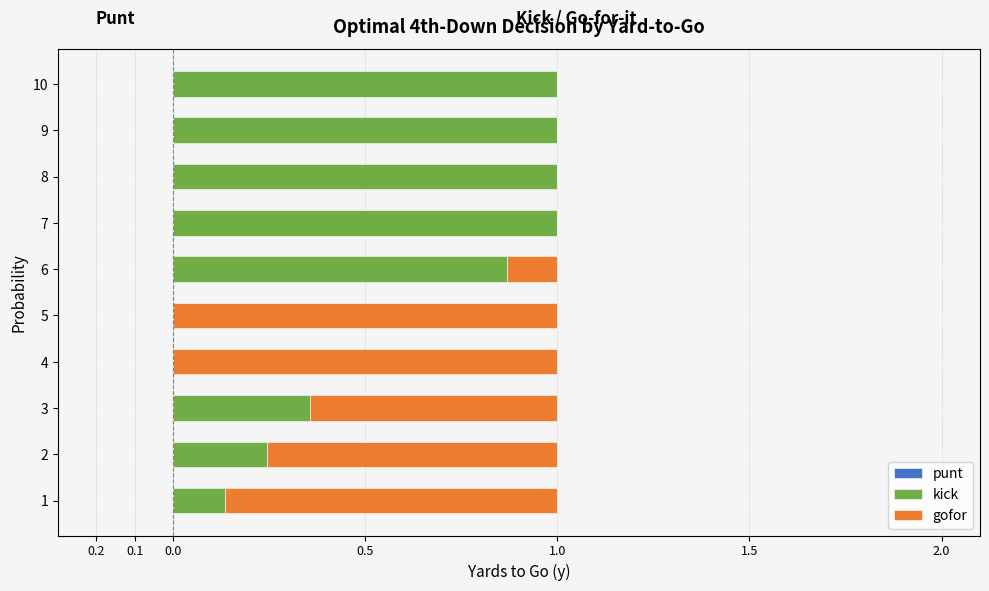

Between 9 and 10, which series saw the biggest shift?

punt